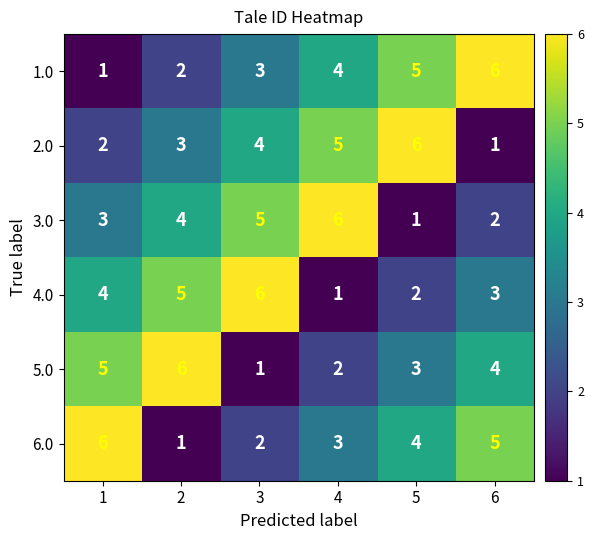

What is the total value across all series at 4?

21